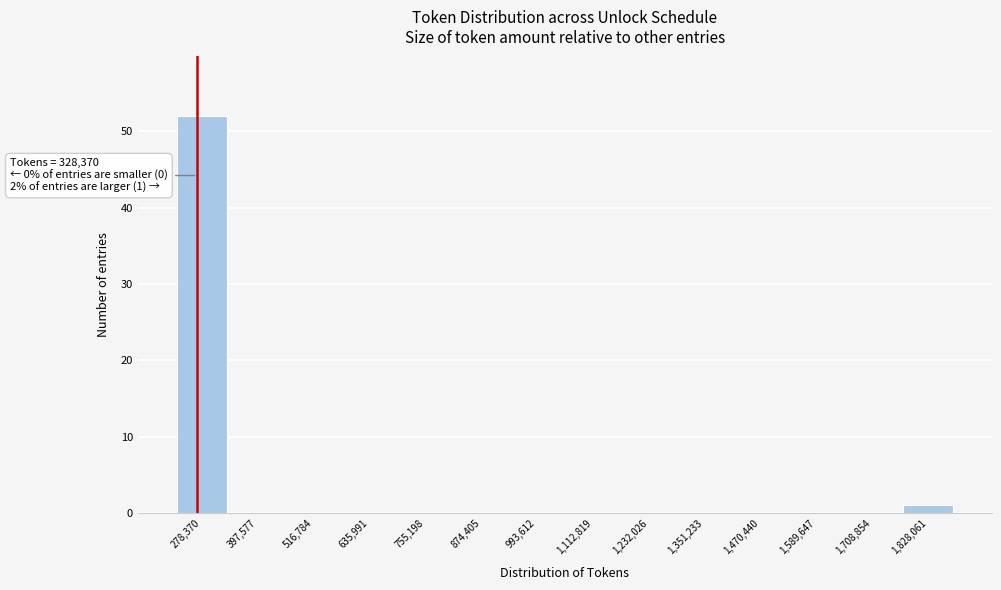

Reading right to left, transcribe all the data shown in this chart.

1,828,061=1	1,708,854=0	1,589,647=0	1,470,440=0	1,351,233=0	1,232,026=0	1,112,819=0	993,612=0	874,405=0	755,198=0	635,991=0	516,784=0	397,577=0	278,370=52